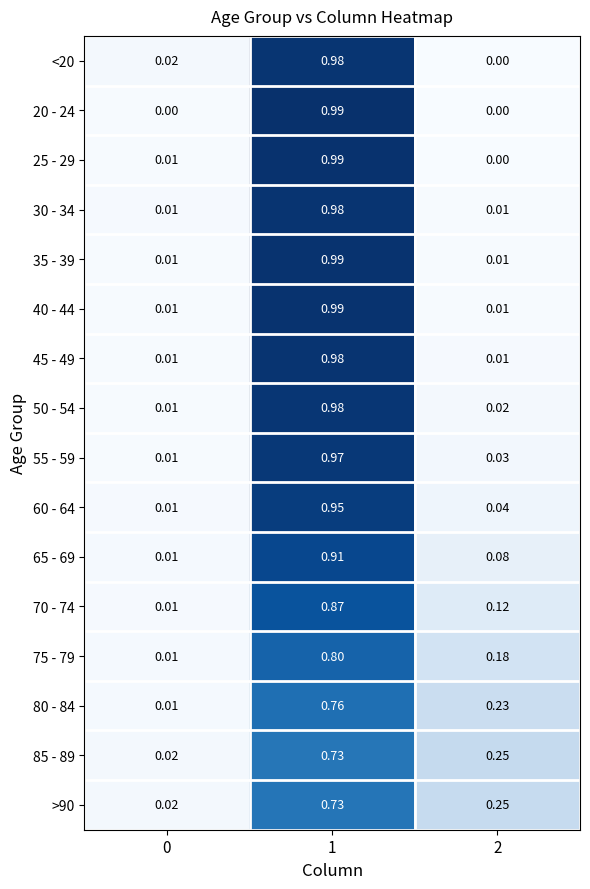

At how many categories does at least one series exceed 0?

3